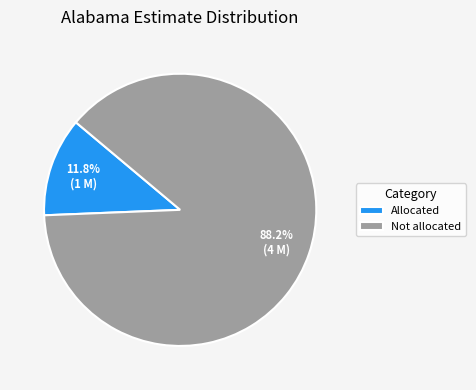

What percentage is the Allocated slice, to the nearest percent?

12%